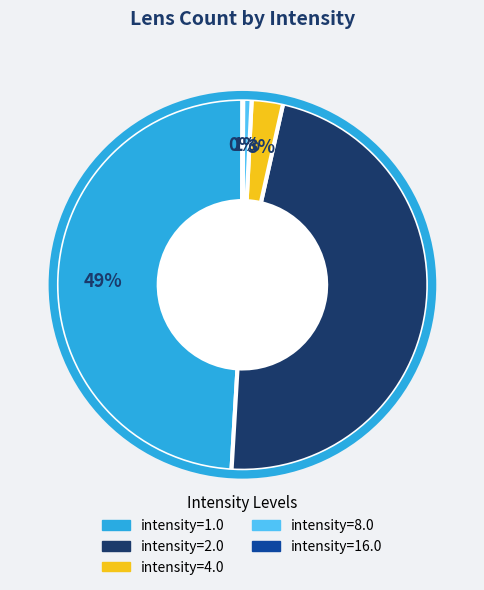

Is there a majority slice in this chart?

No